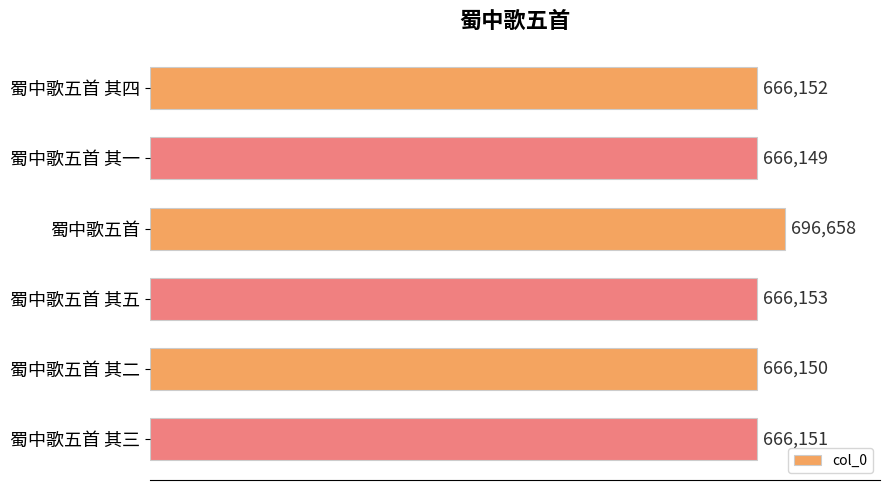

Reading top to bottom, transcribe all the data shown in this chart.

蜀中歌五首 其四=666152	蜀中歌五首 其一=666149	蜀中歌五首=696658	蜀中歌五首 其五=666153	蜀中歌五首 其二=666150	蜀中歌五首 其三=666151